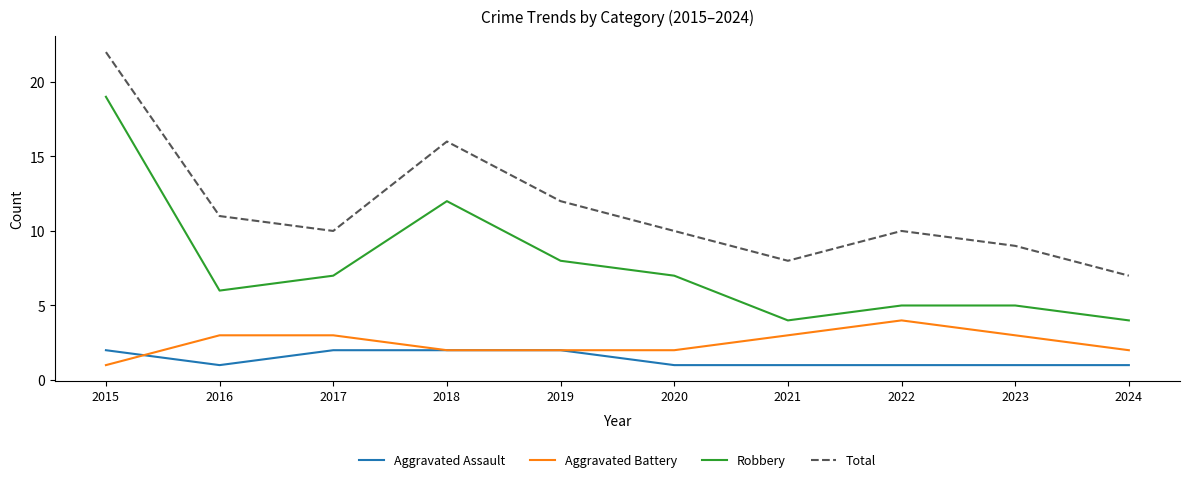

True or false: Aggravated Battery has a value of 5 at 2023.

False